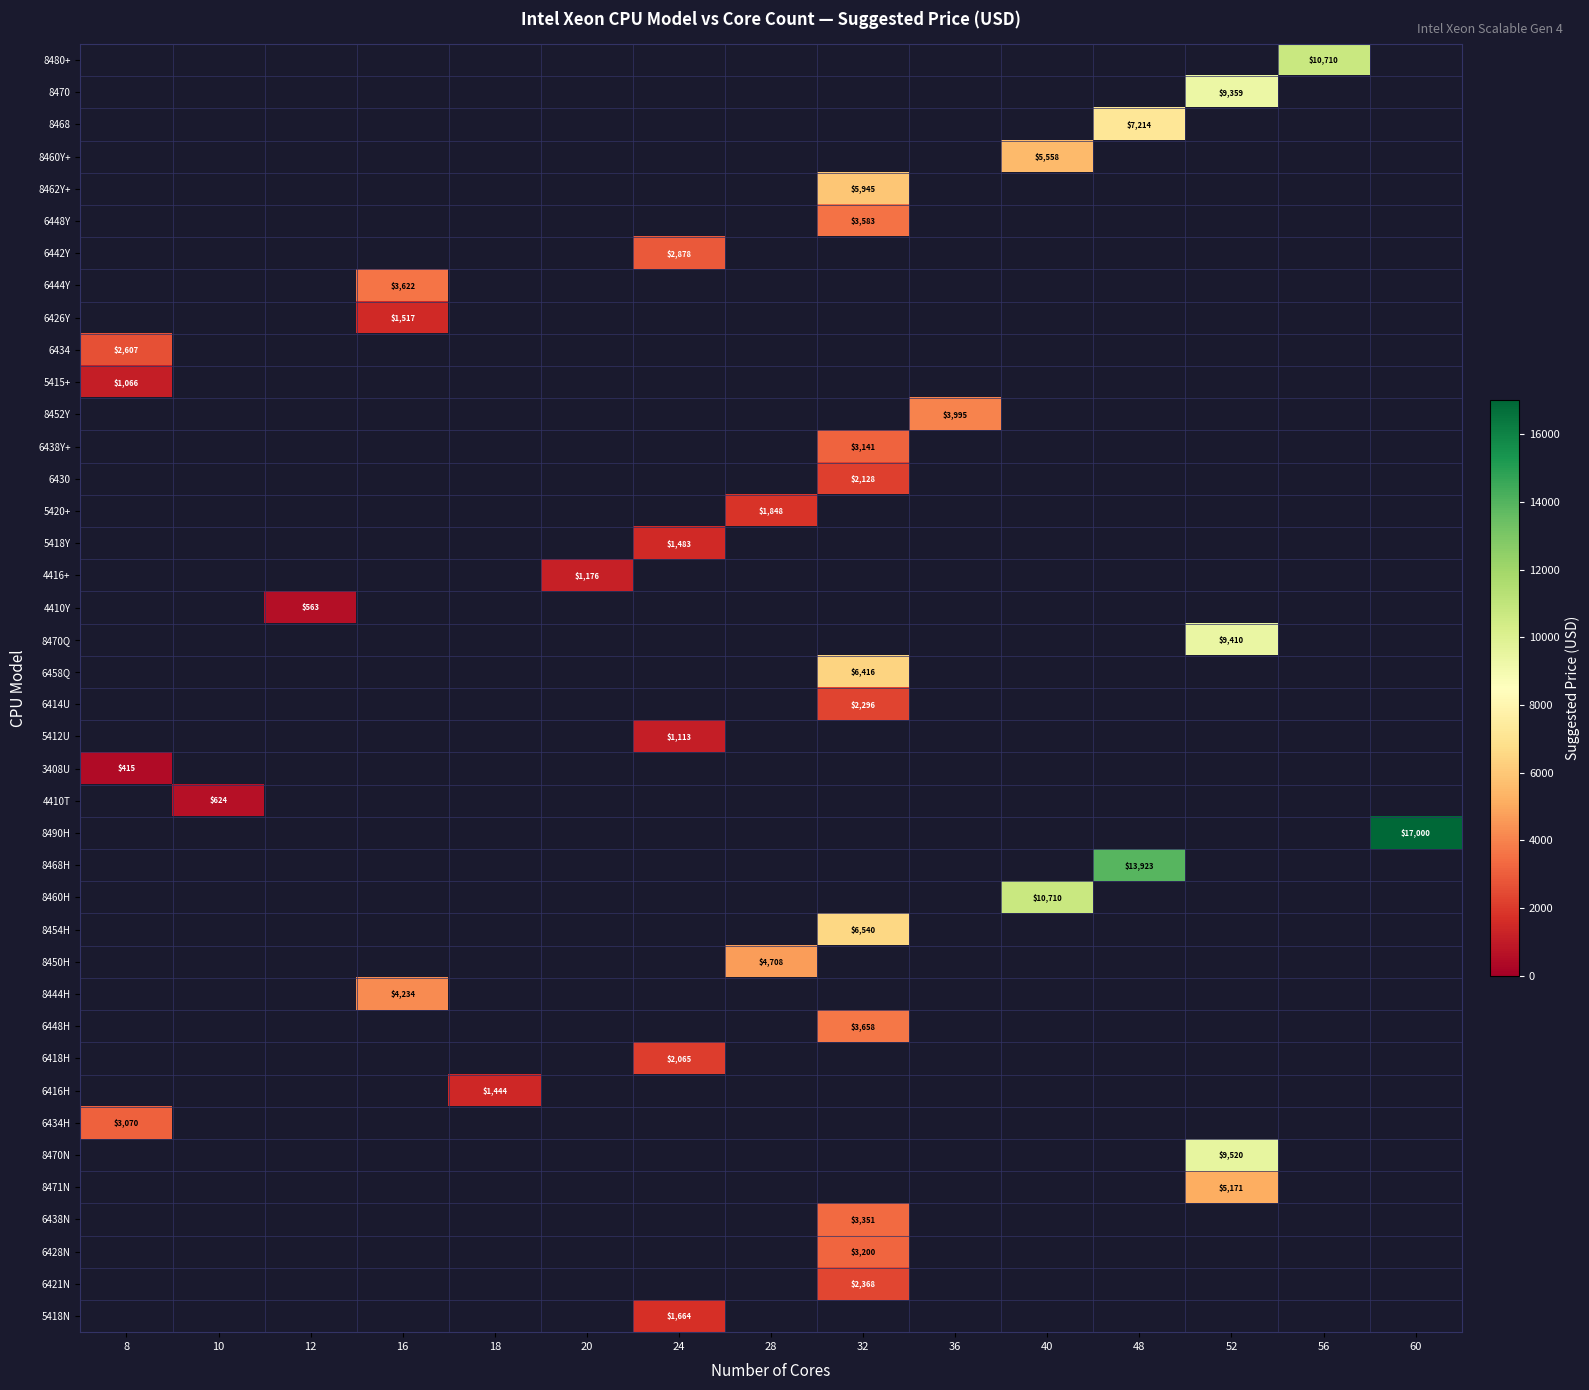

What is the smallest value displayed?

415.0